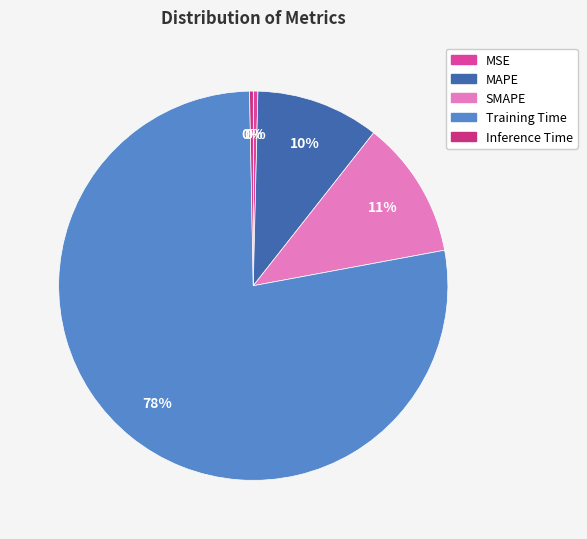

The MSE slice represents 8% of the pie. True or false?

False